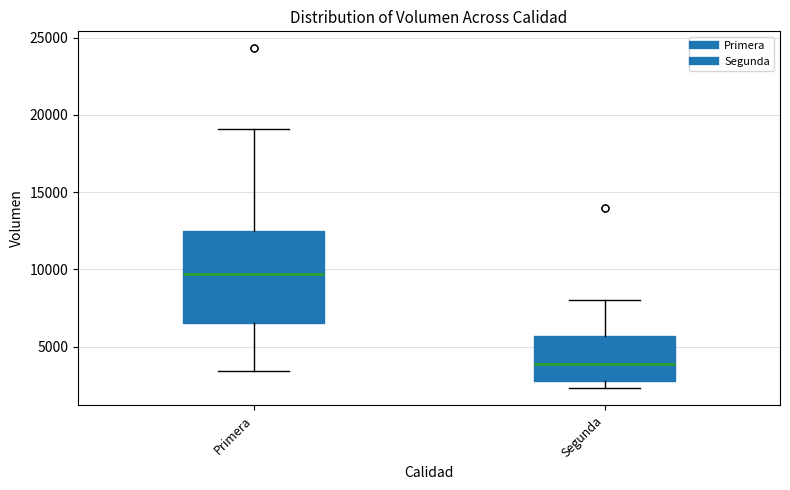

Which box has the lowest median line?

Segunda